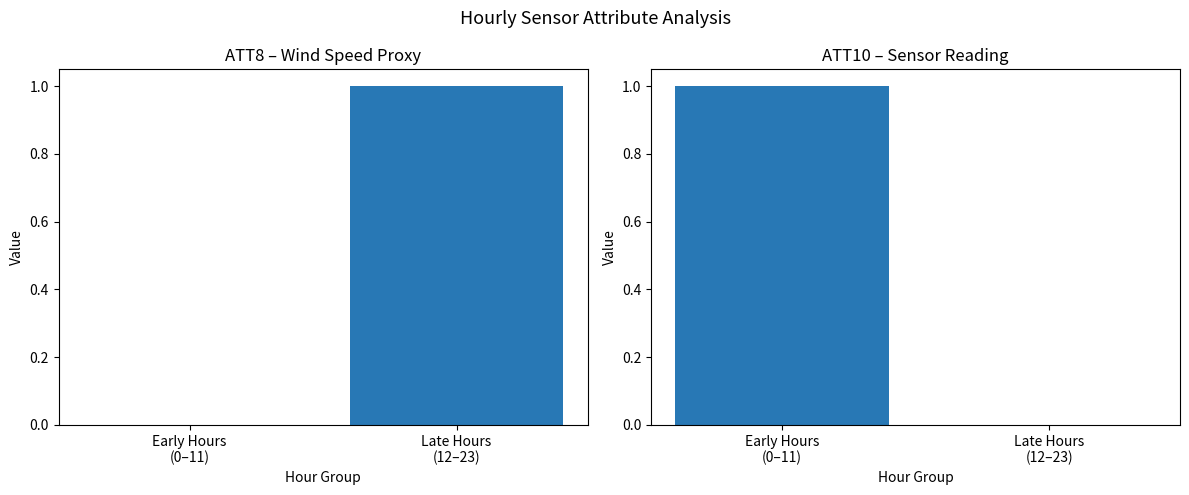

True or false: ATT10 (normalized) has a value of 0 at Late Hours
(12–23).

True